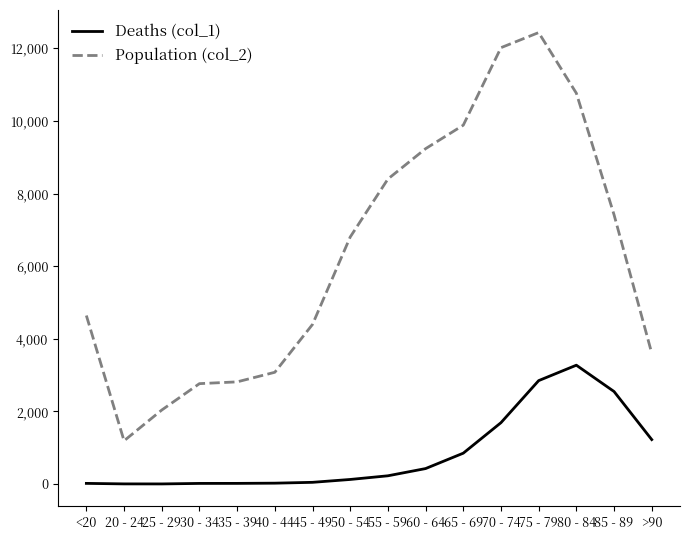

Which series has the widest spread of values?

Population (col_2)